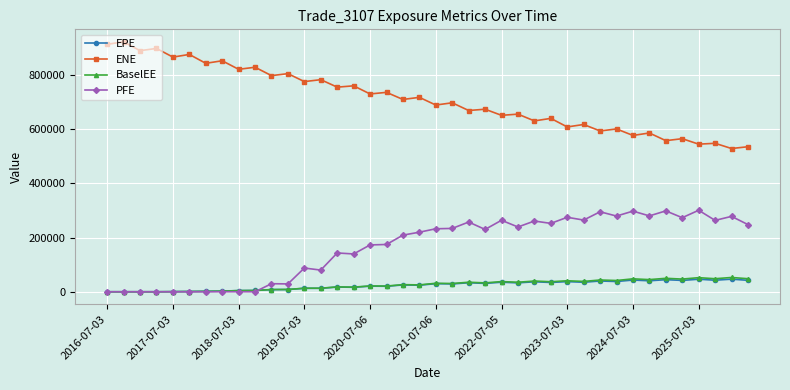

Which series has the largest total across all categories?

ENE